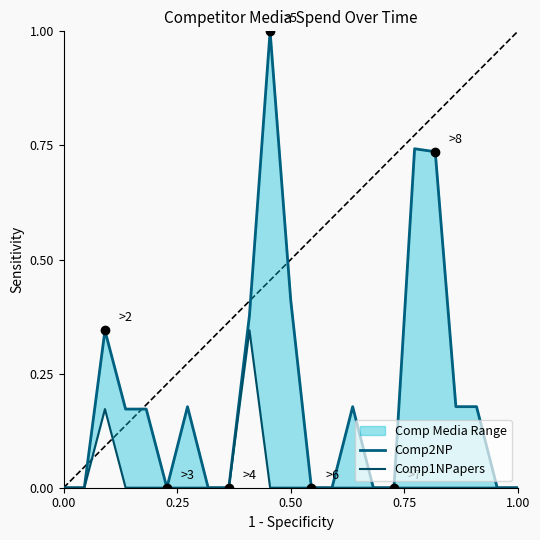

Rank the series by their maximum value, from lowest to highest.

Comp1NPapers, Comp2NP